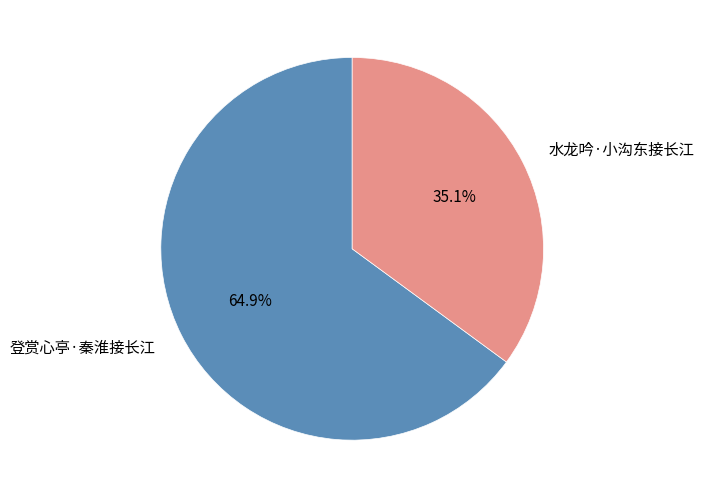

Which has a higher value, 登赏心亭·秦淮接长江 or 水龙吟·小沟东接长江?

登赏心亭·秦淮接长江